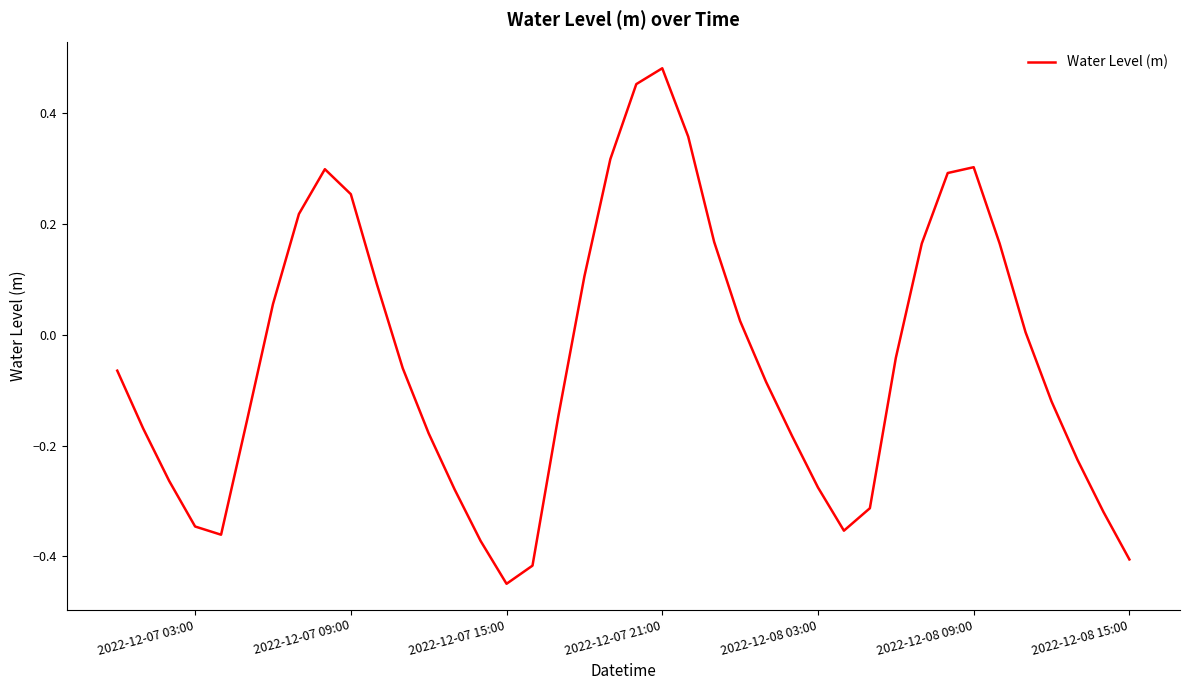

What is the difference between the maximum and minimum values?

0.9